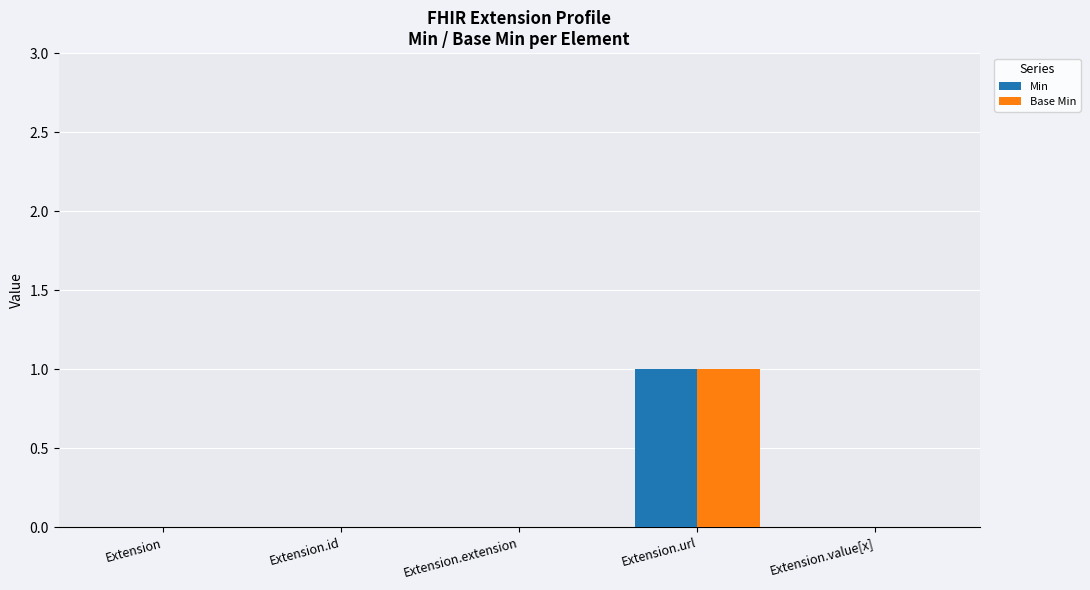

Is the value of Min at Extension.url greater than the value of Base Min at Extension.value[x]?

Yes